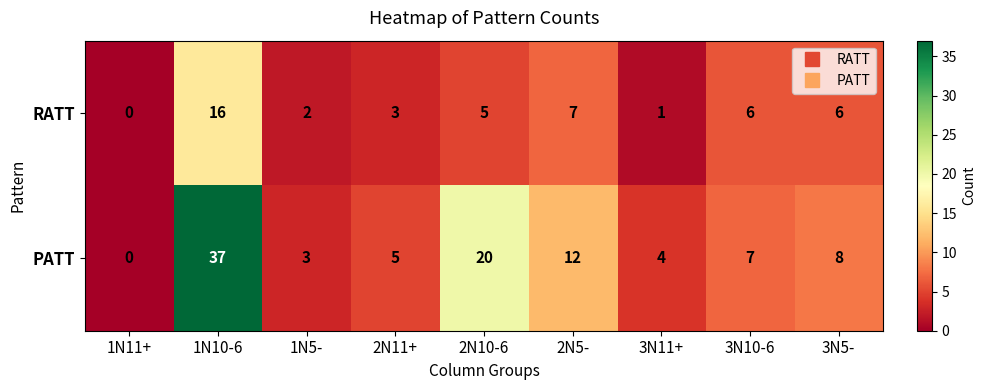

The RATT series shows 28 at 1N10-6. True or false?

False